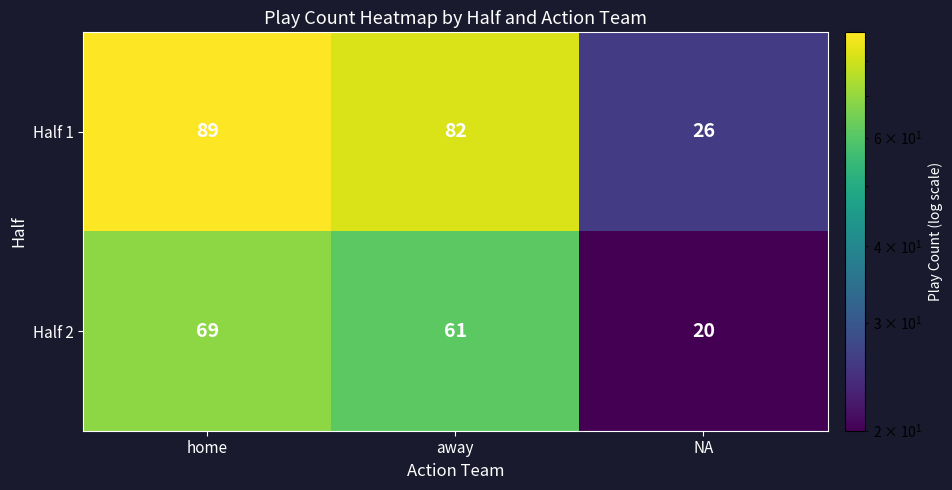

What is the sum of all Half 2 values?

150